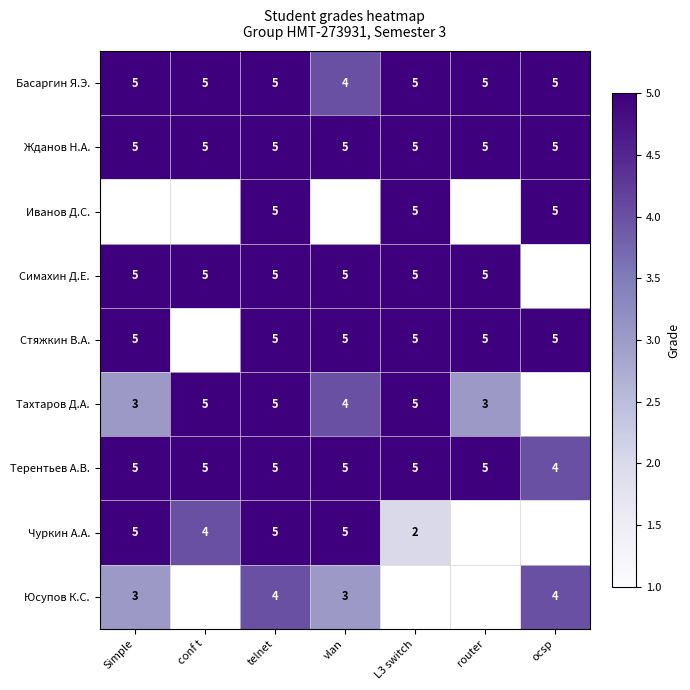

What is the average value of the Жданов Н.А. series?

5